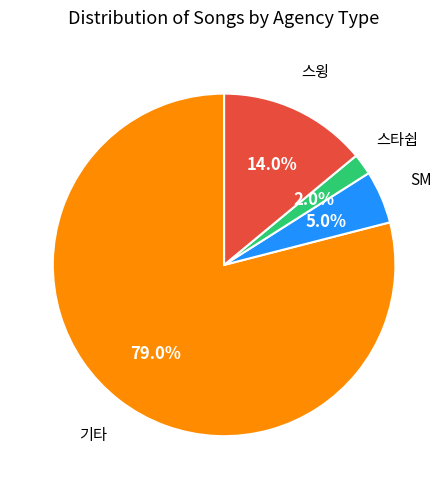

Does any single category account for the majority?

Yes